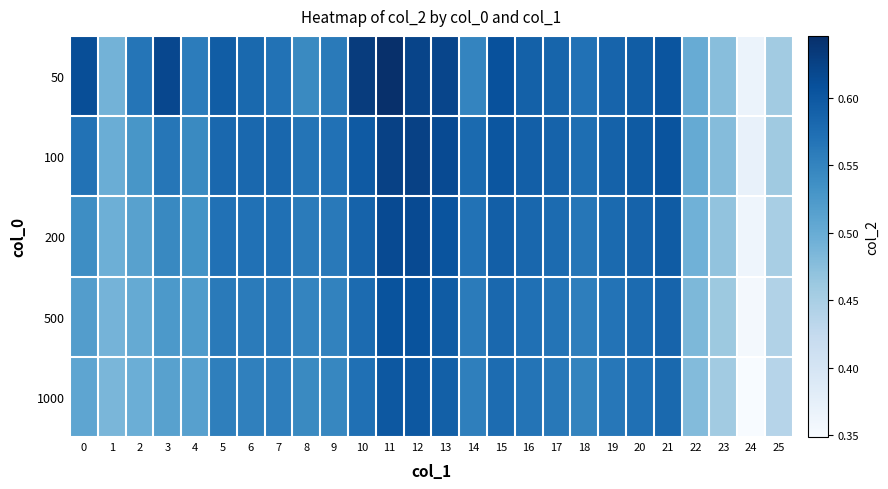

List the series in order of their peak value, highest first.

50, 100, 200, 500, 1000